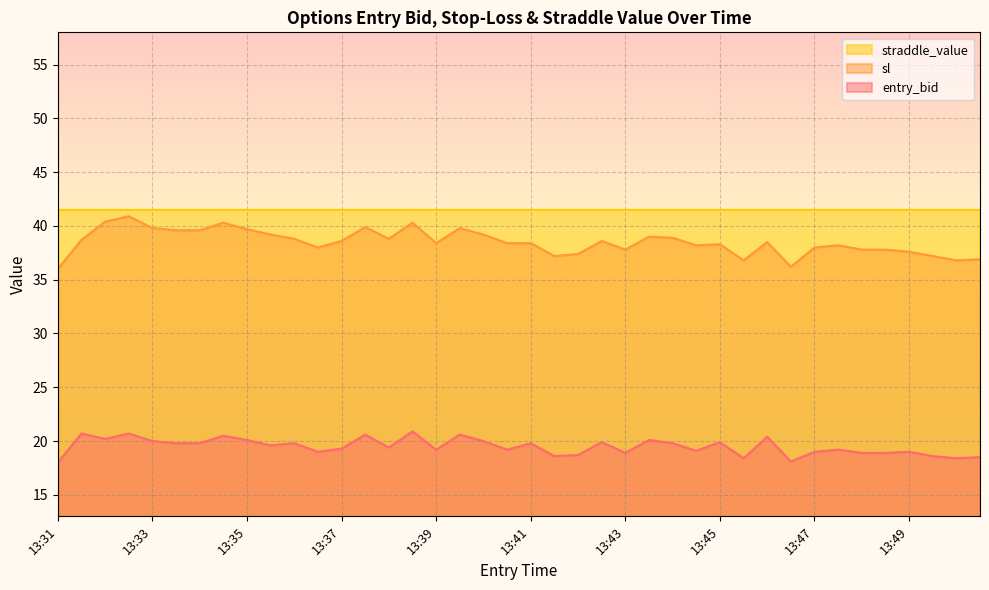

Which label corresponds to the smallest value in the chart?

13:31